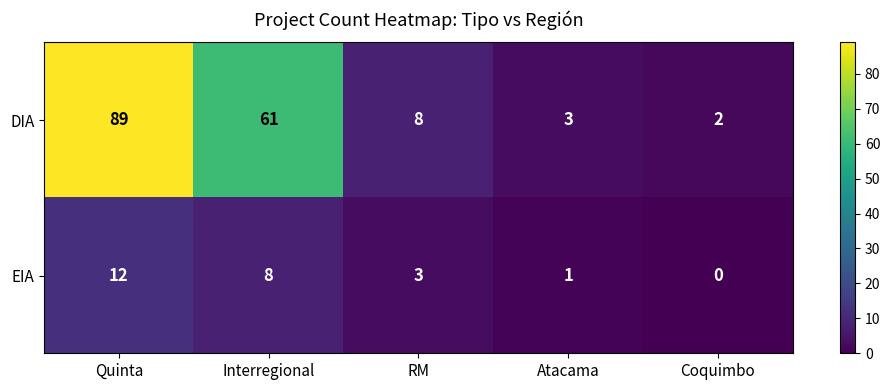

The value of EIA at Coquimbo is 0. True or false?

True